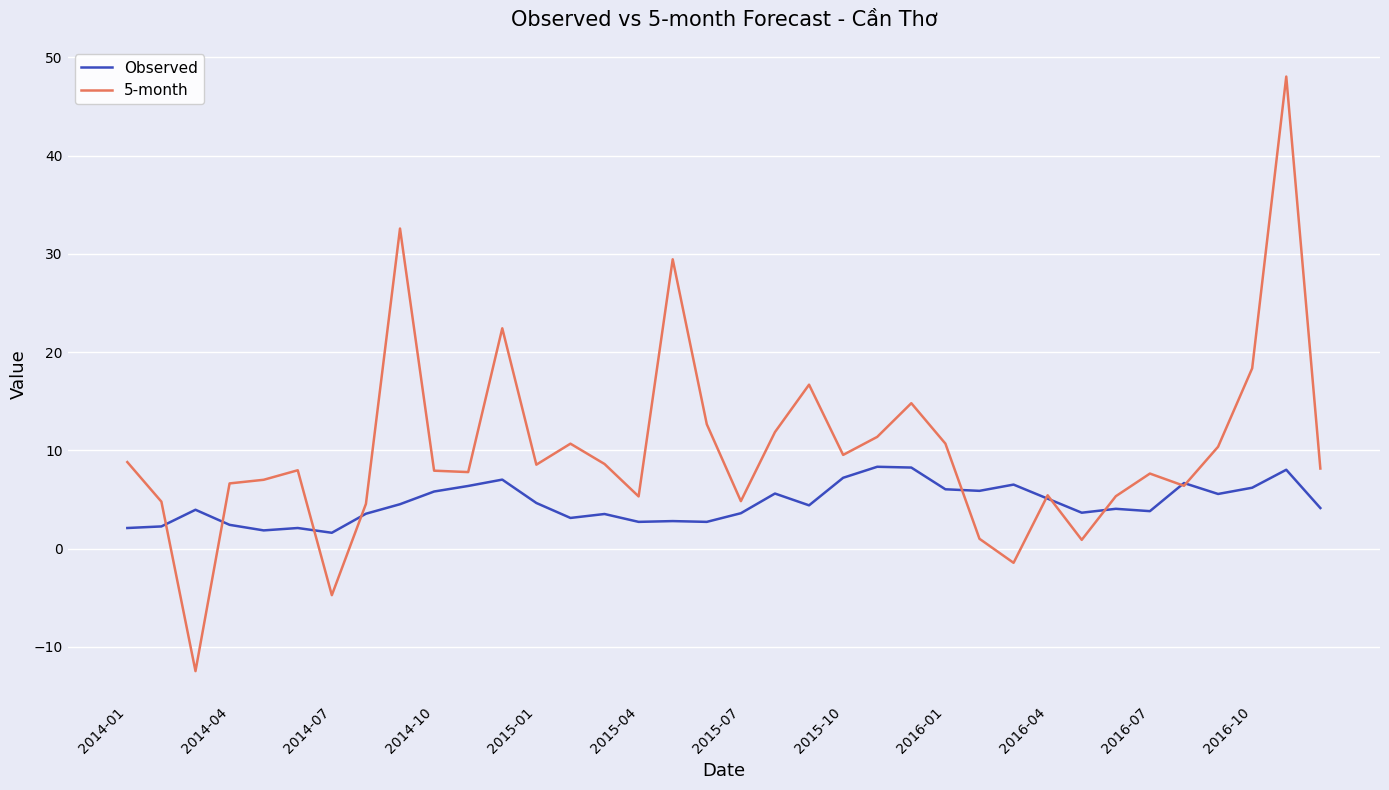

Which series has the largest range (max minus min)?

5-month